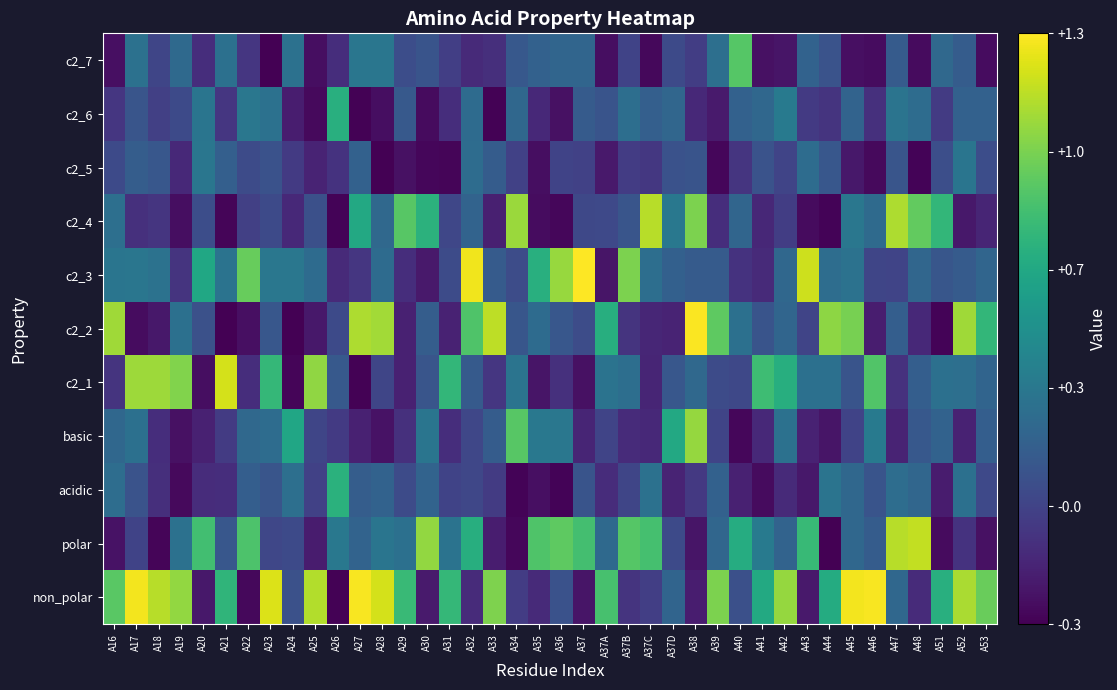

Which has a higher value, A42 or A30?

A42